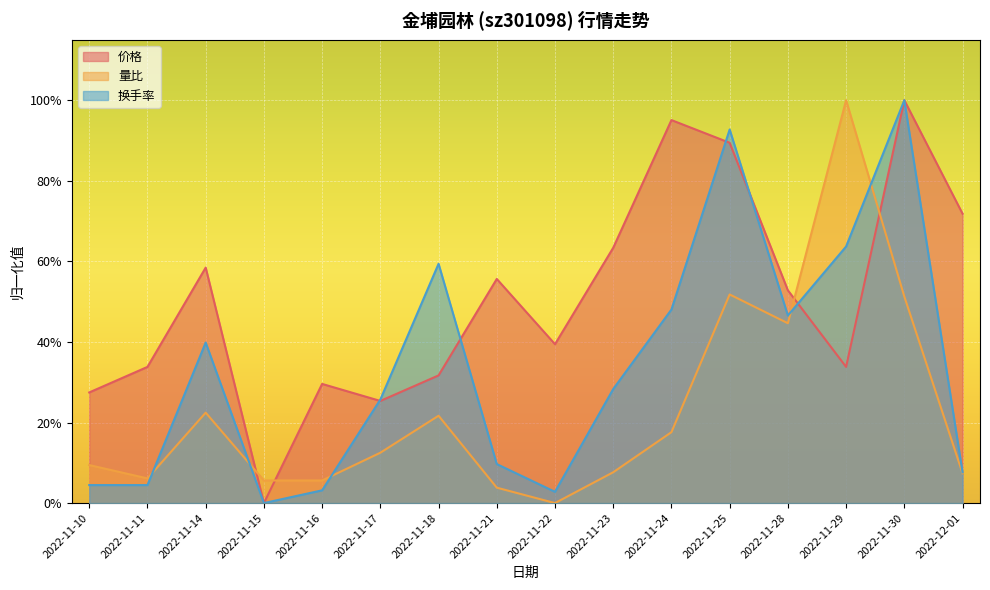

What is the difference between the maximum and minimum values in the 换手率 series?

1.0